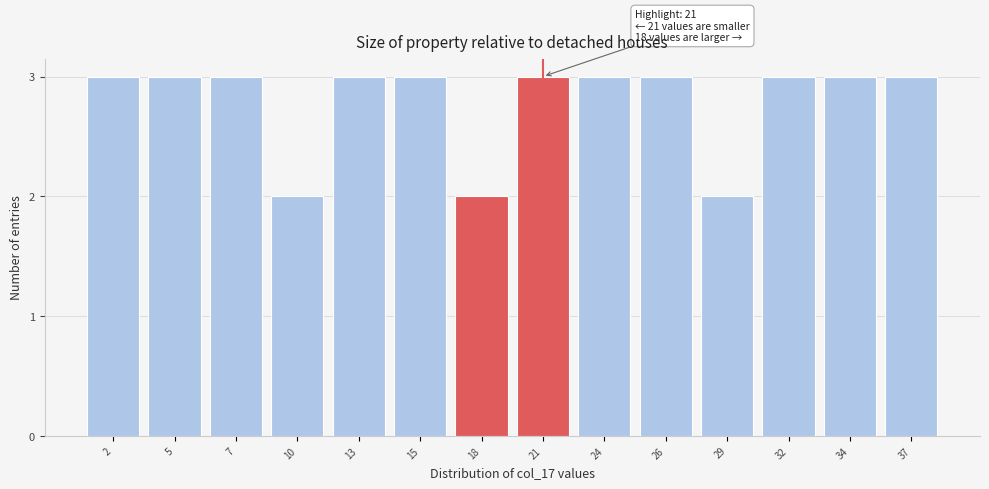

Reading left to right, extract all data points from this chart.

3	3	3	2	3	3	2	3	3	3	2	3	3	3